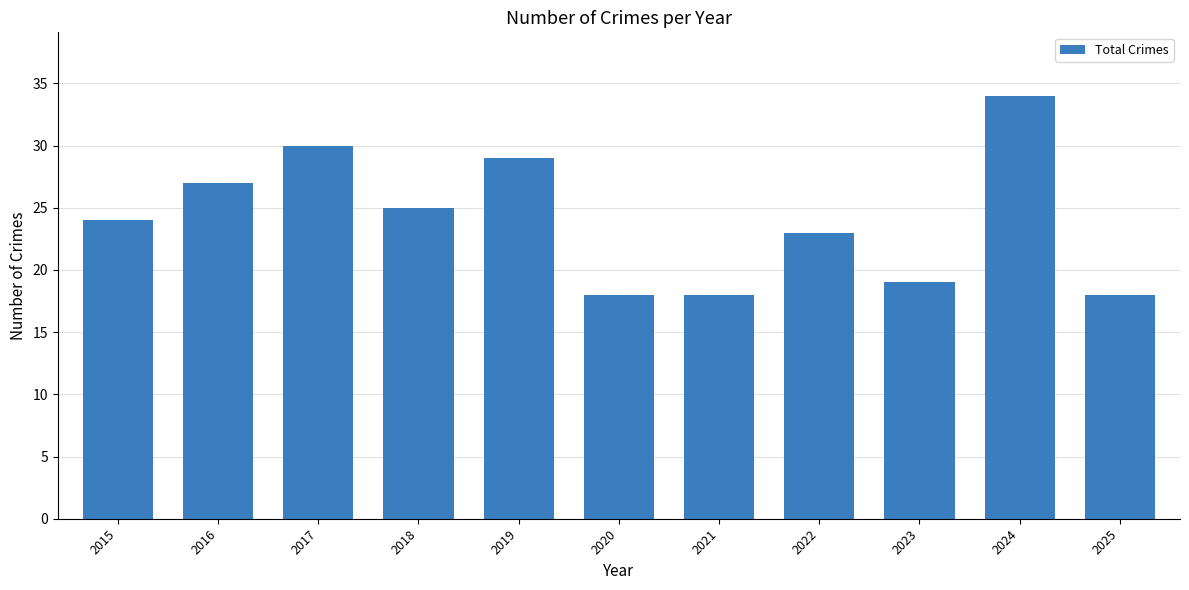

How many bars are there in total?

11